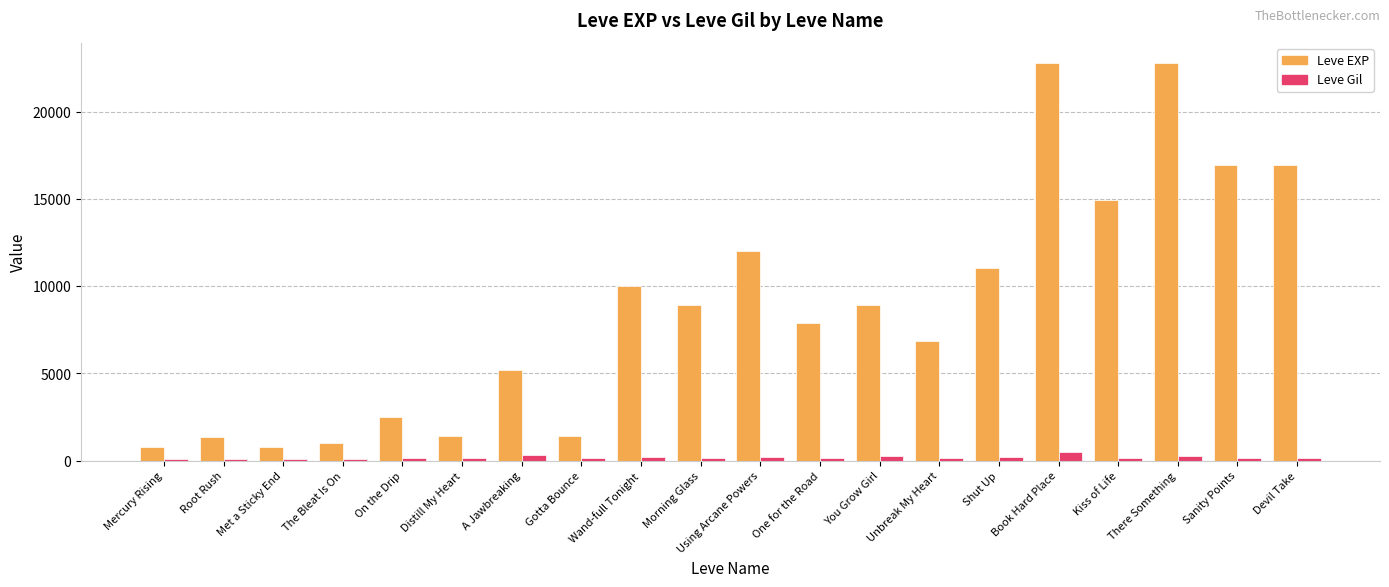

Rank the series by their maximum value, from lowest to highest.

Leve Gil, Leve EXP